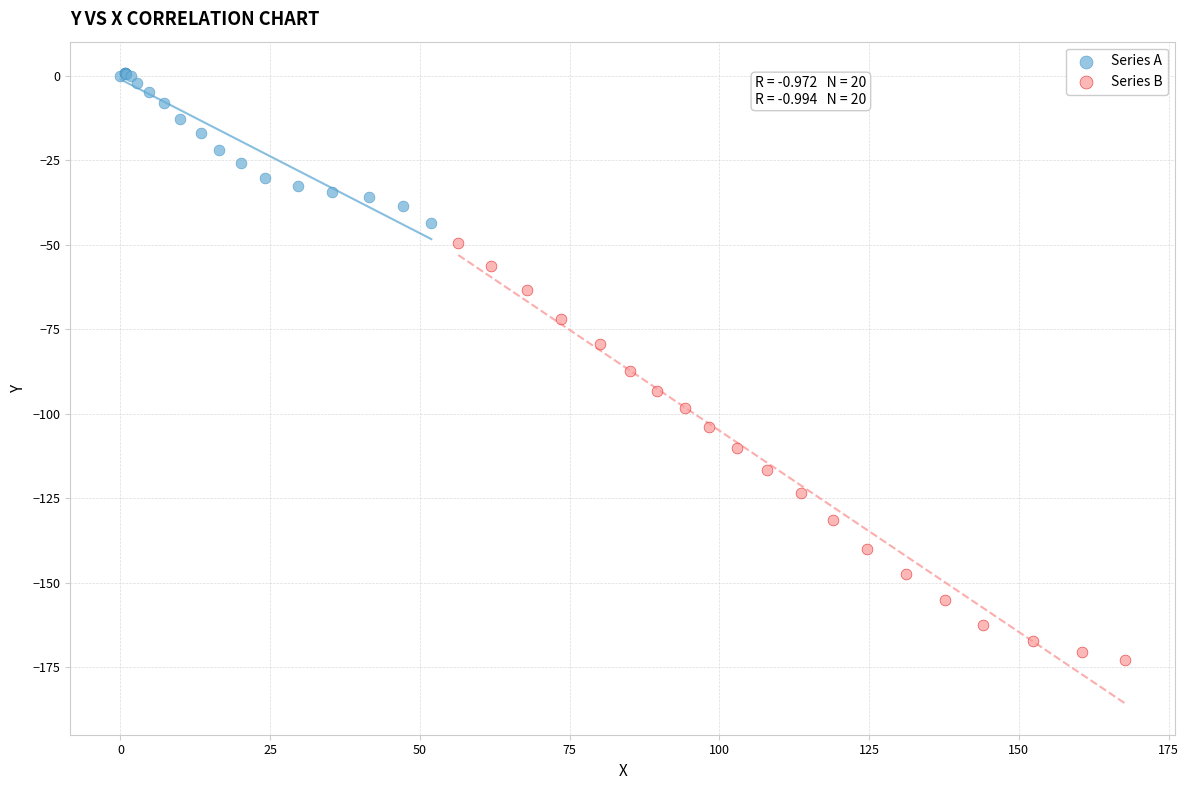

Which series has the widest spread of Y values?

Series B